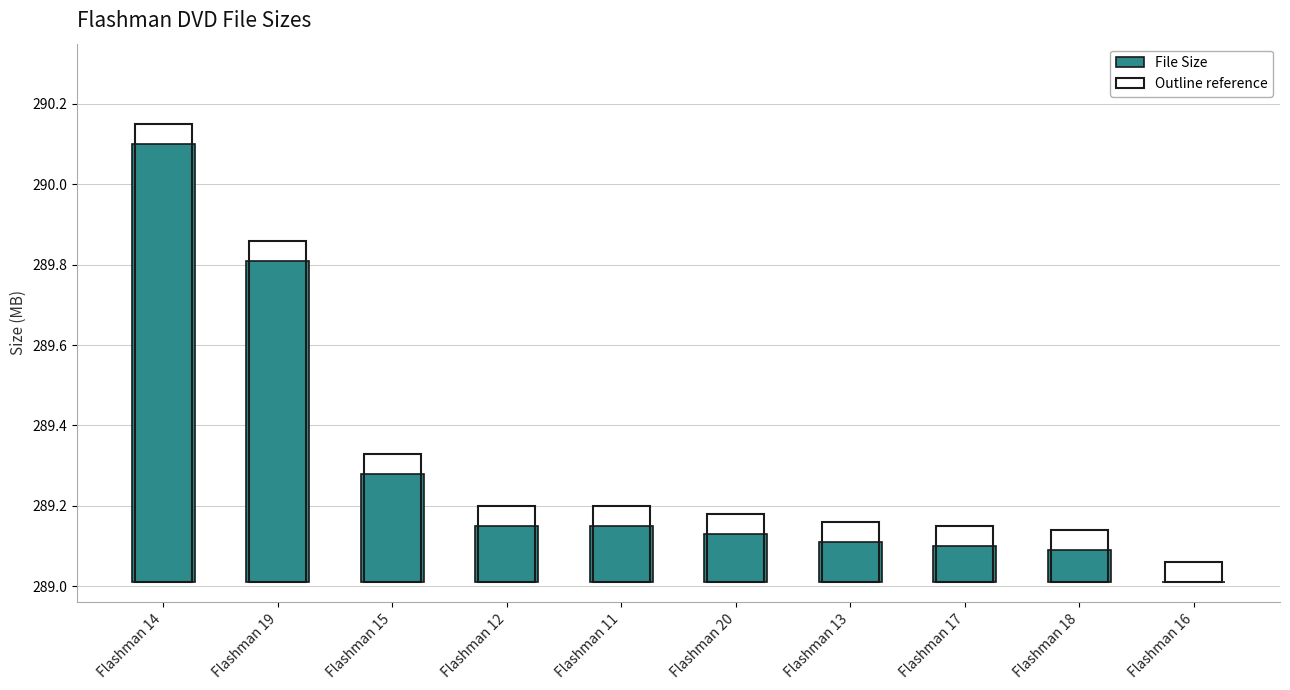

How many categories are shown in the chart?

10